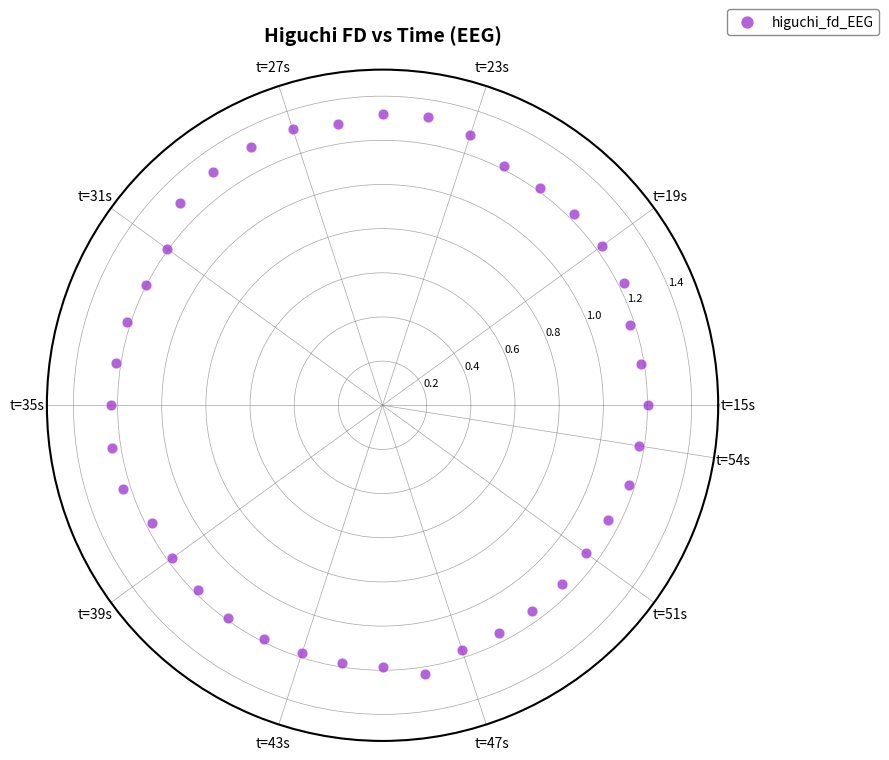

What is the range of X values (max minus min)?

6.1